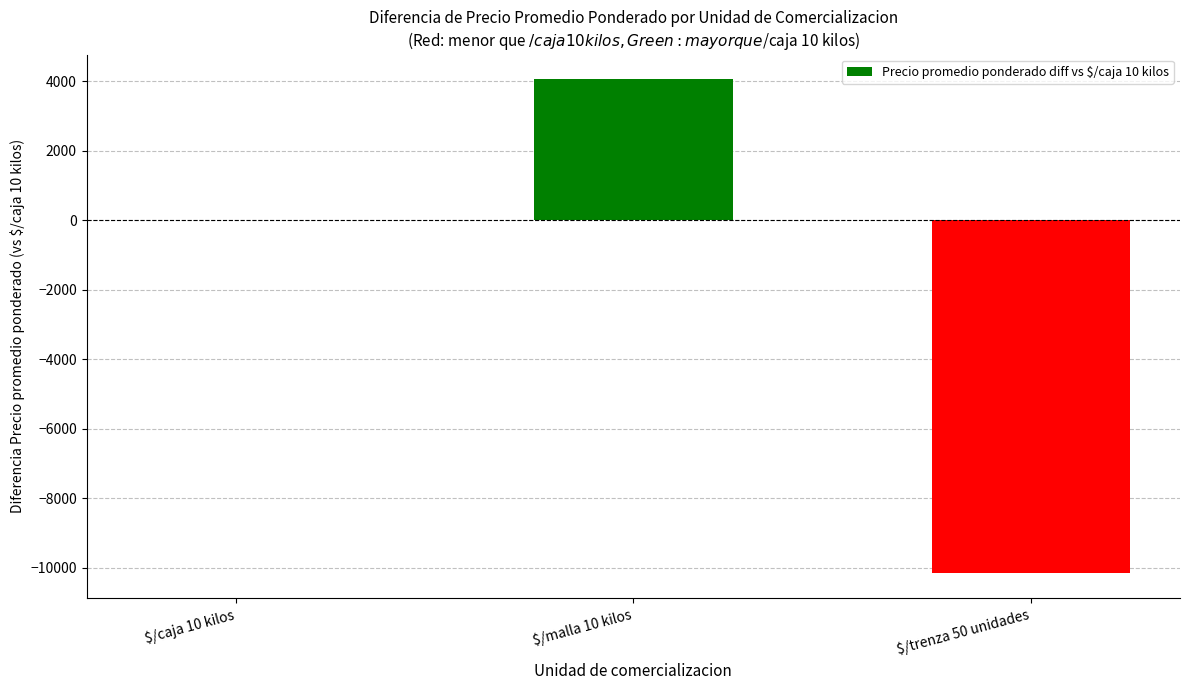

Count the number of categories in the chart.

3